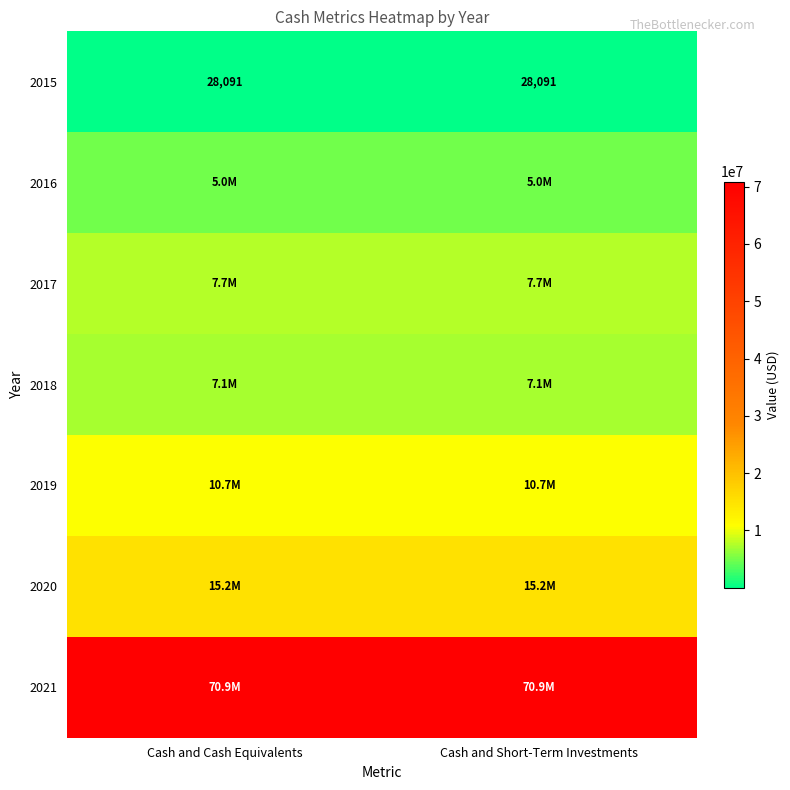

What is the average value of the 2015 series?

28091